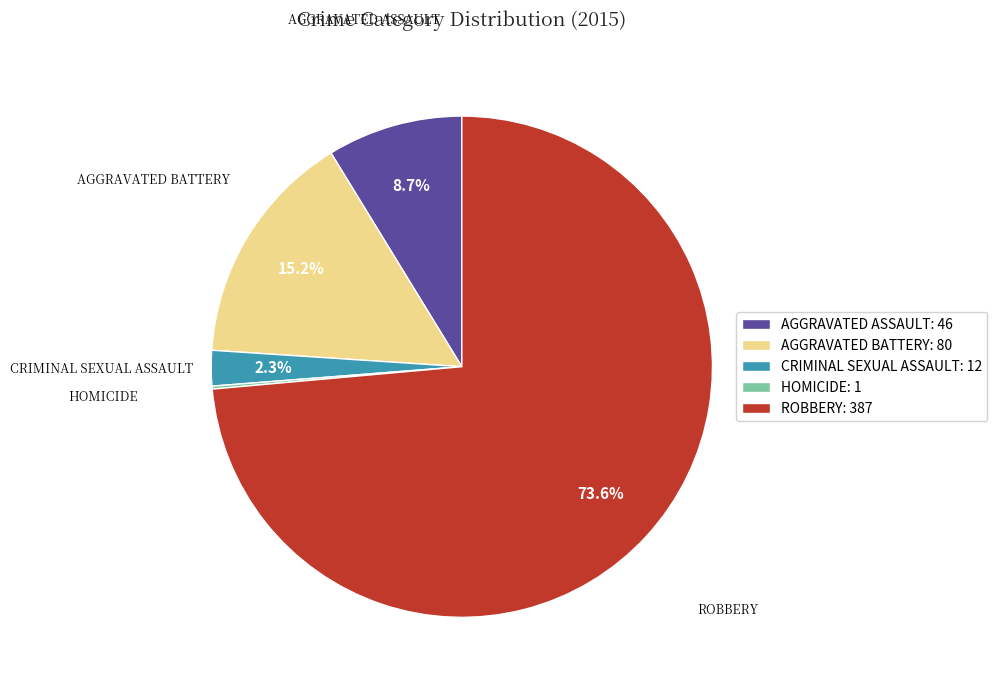

Does ROBBERY: 387 represent more than half of the total?

Yes